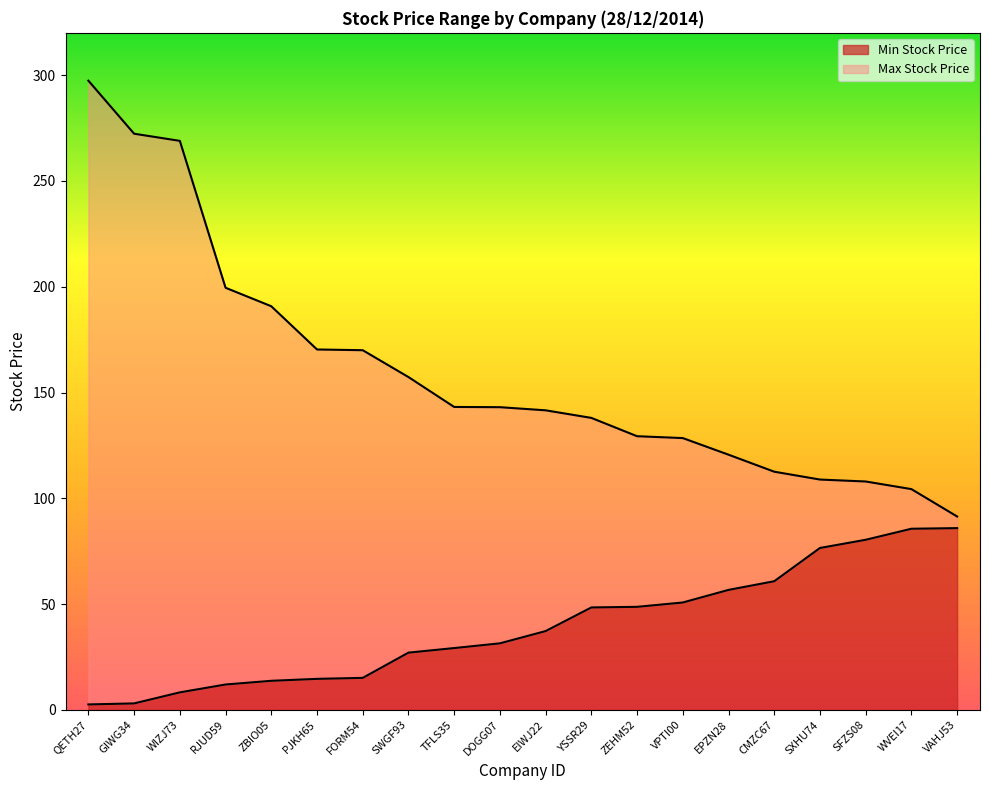

What is the smallest value displayed?

2.6